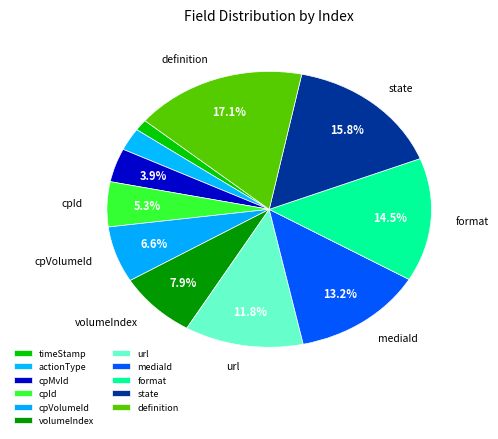

To the nearest percent, what percentage of the pie is cpMvId?

4%